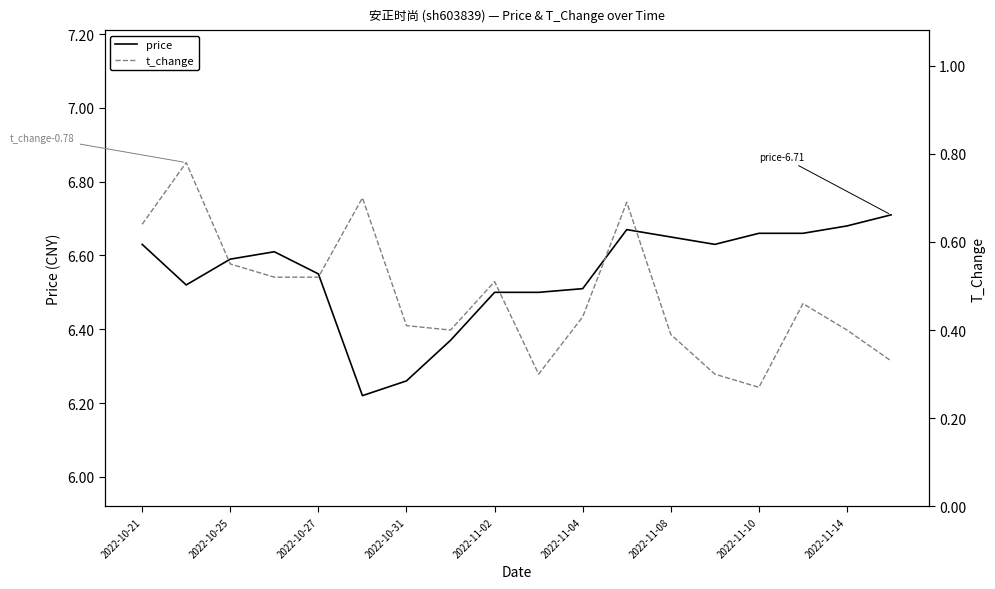

How many lines are shown in the chart?

2